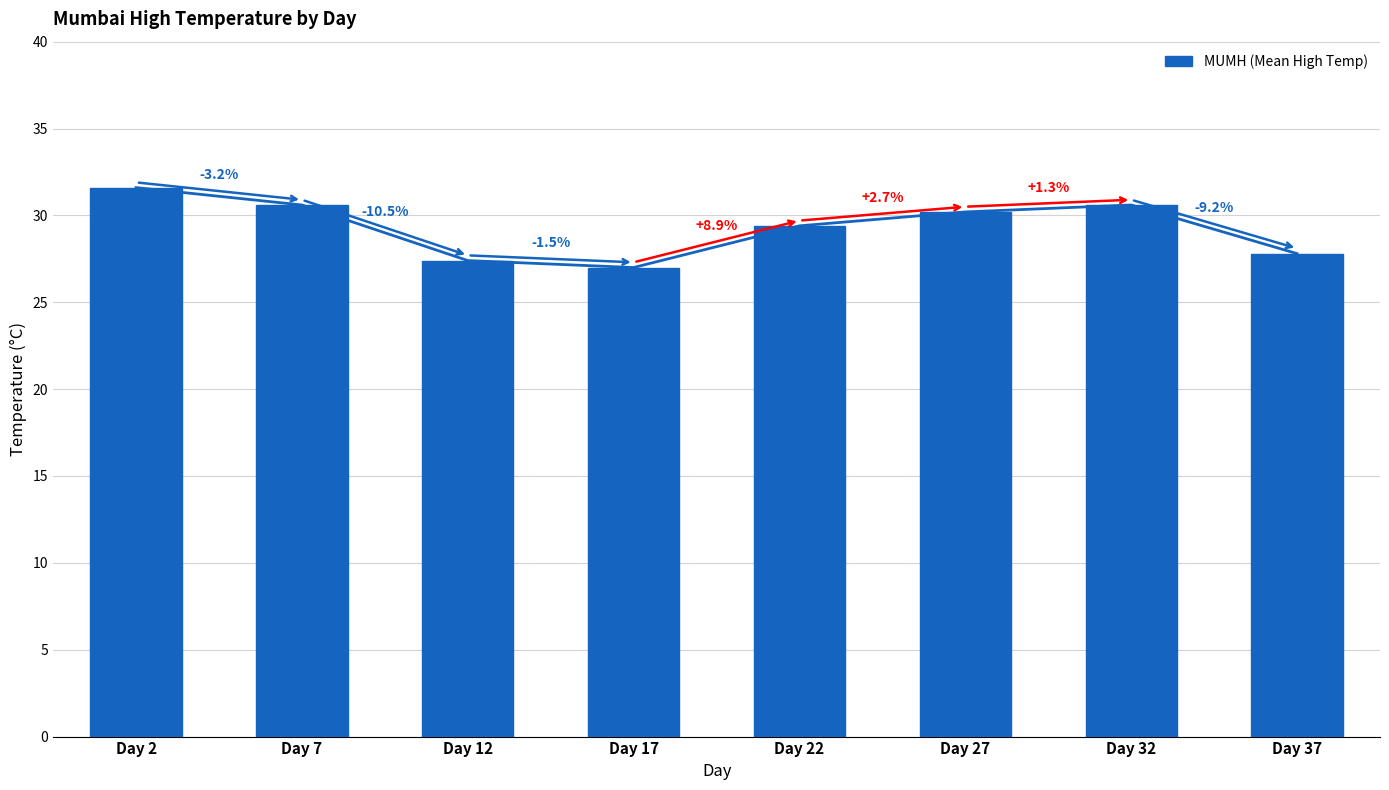

Which has a higher value, Day 27 or Day 22?

Day 27